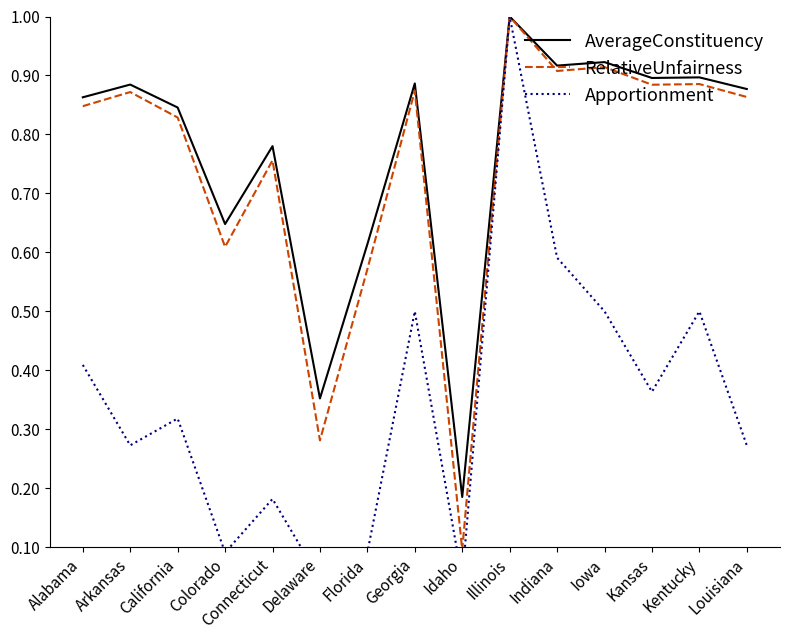

Rank the series at Alabama from lowest to highest value.

Apportionment, RelativeUnfairness, AverageConstituency